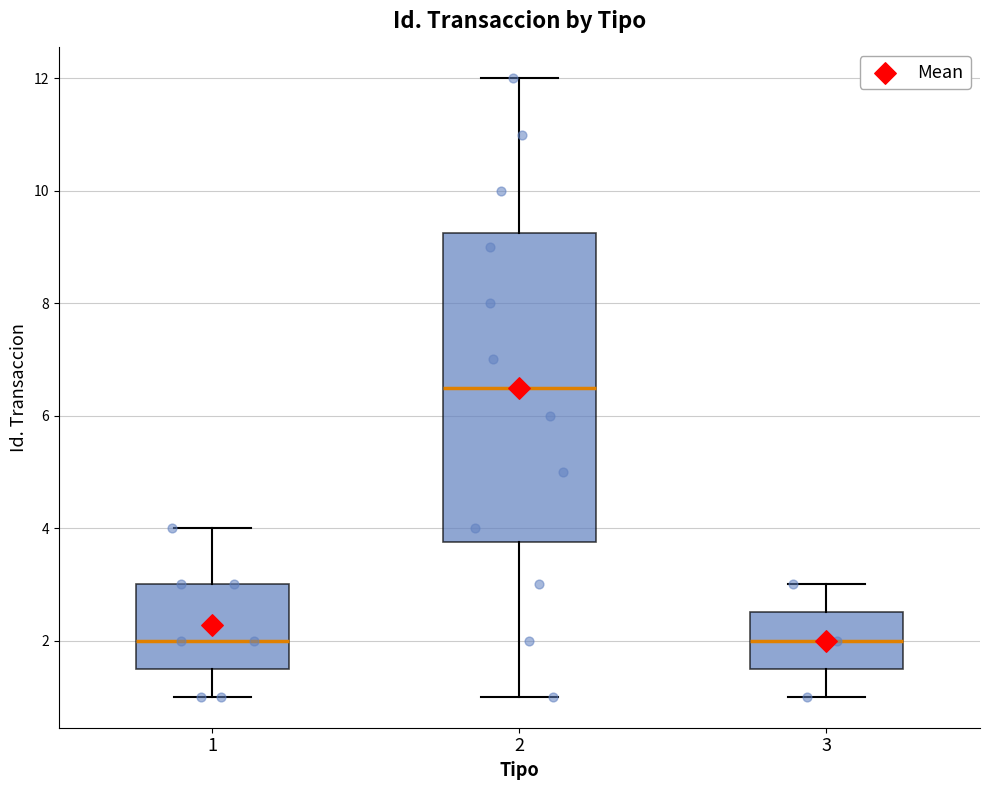

Reading left to right, read every box against the y-axis: the position of its median line, the range the box covers, and the ends of its whiskers. The values are not printed on the chart, so give them approximately, as read against the axis.

1: median 2.0, box 1.6 to 3.0, whiskers 1.0 to 4.0
2: median 6.6, box 3.8 to 9.2, whiskers 1.0 to 12.0
3: median 2.0, box 1.6 to 2.6, whiskers 1.0 to 3.0